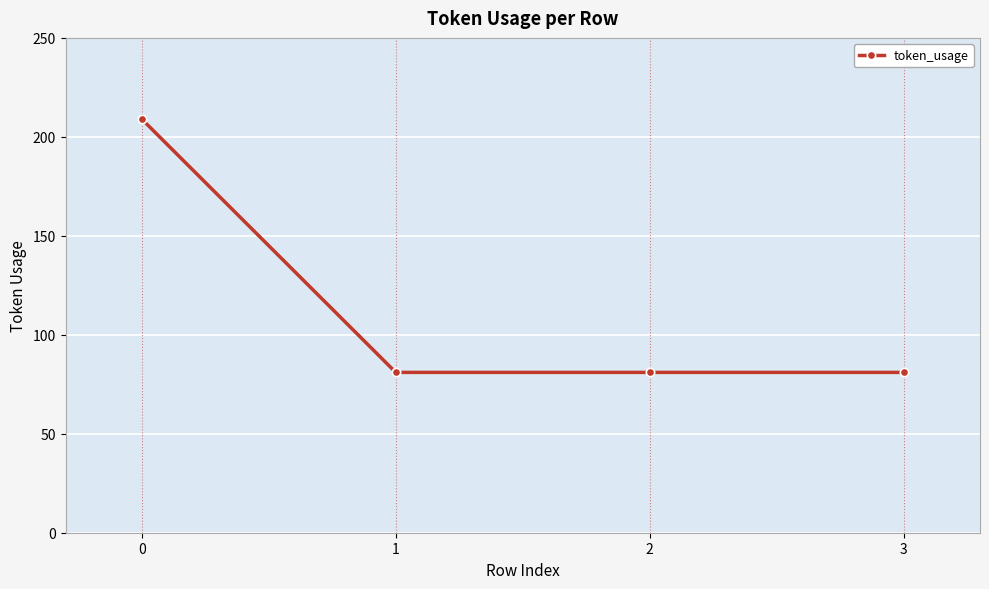

What is the value of the 3rd point from the left?

81